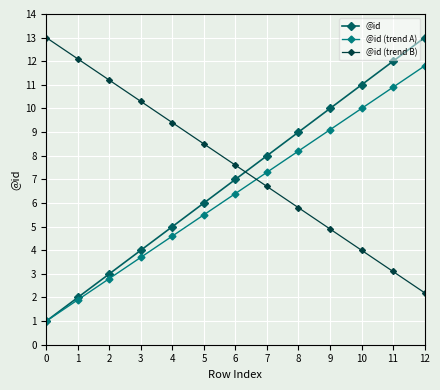

Is it true that @id equals 11.3 at 6?

False